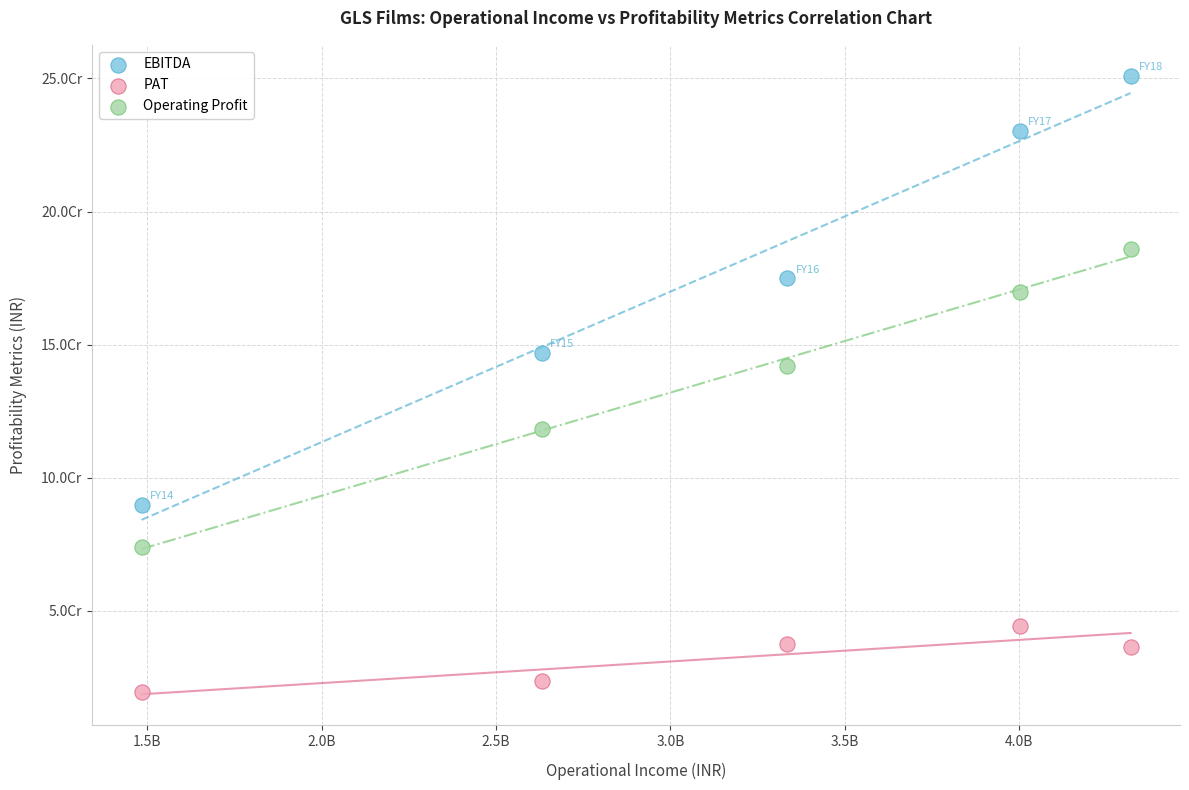

What are all the series names shown in the legend?

EBITDA, PAT, Operating Profit